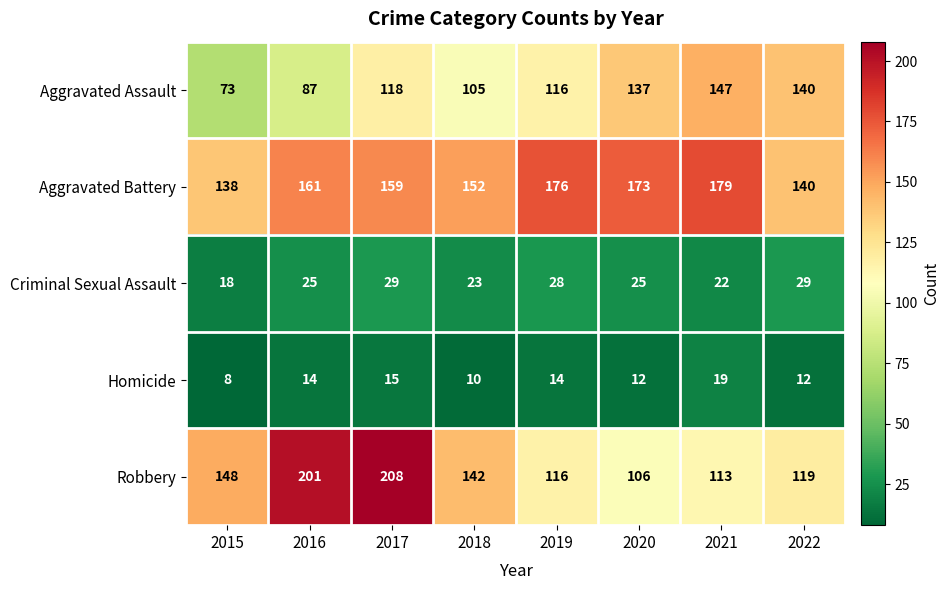

What is the spread (max minus min) of values at 2022?

128